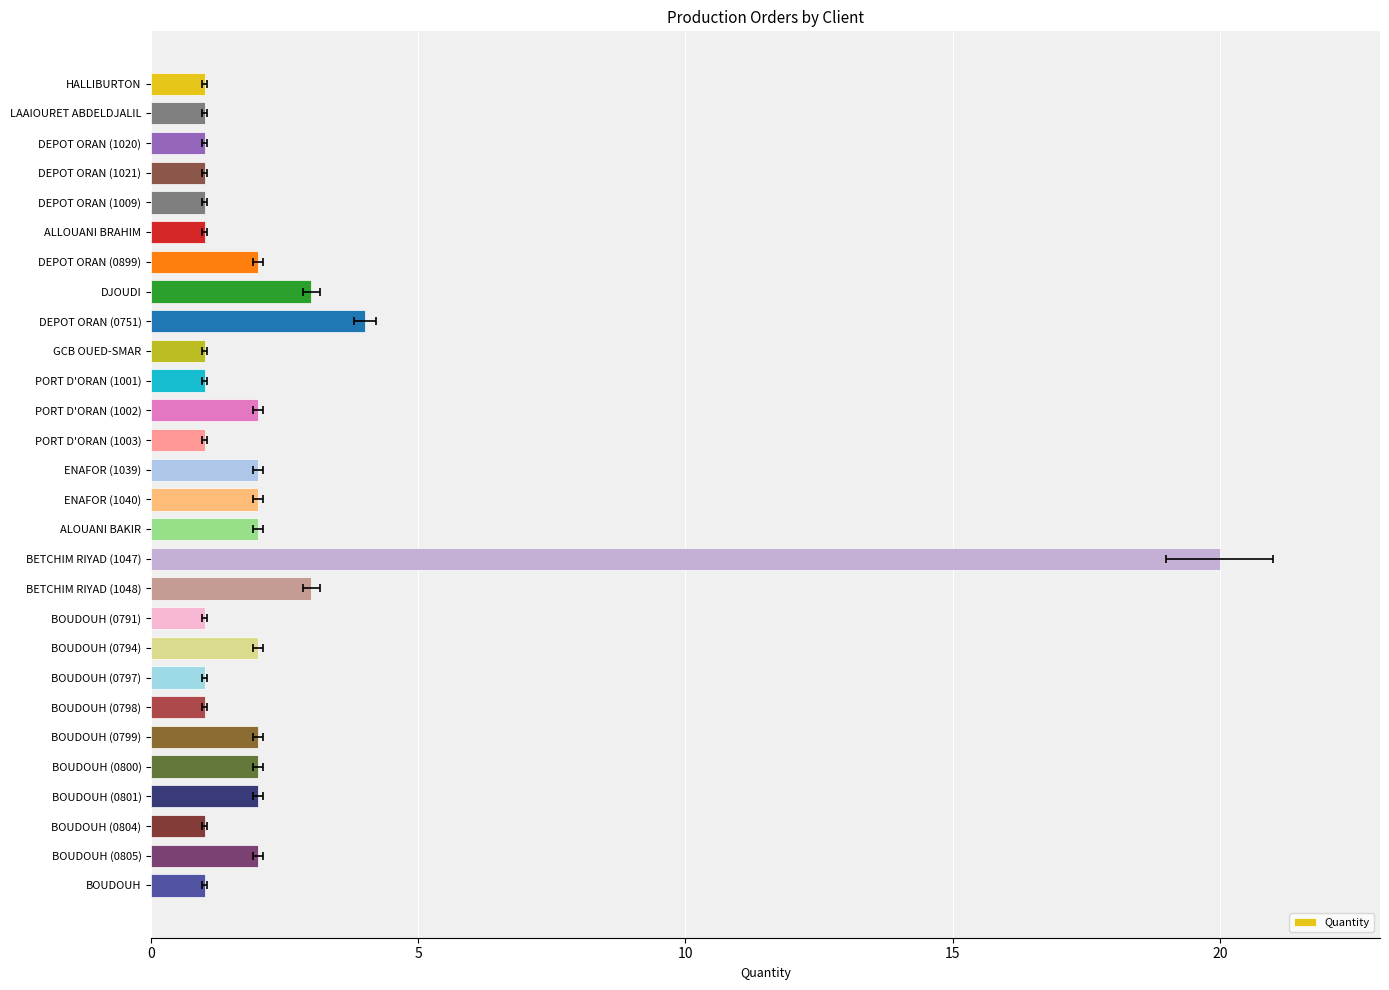

How many bars are there in total?

28